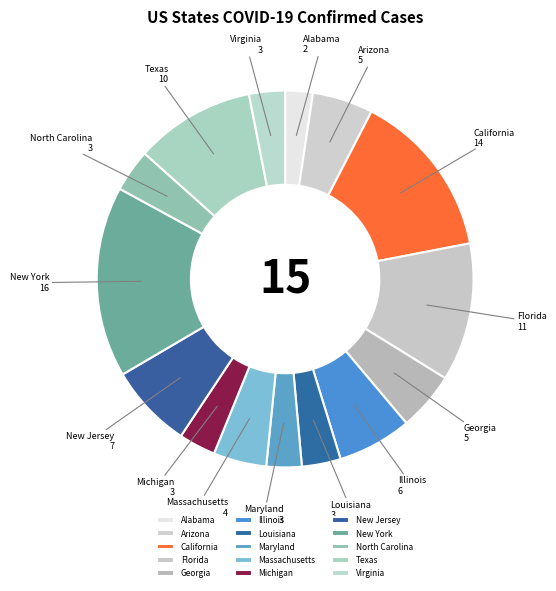

Approximately how many times larger is the value at Louisiana compared to California?

0.2